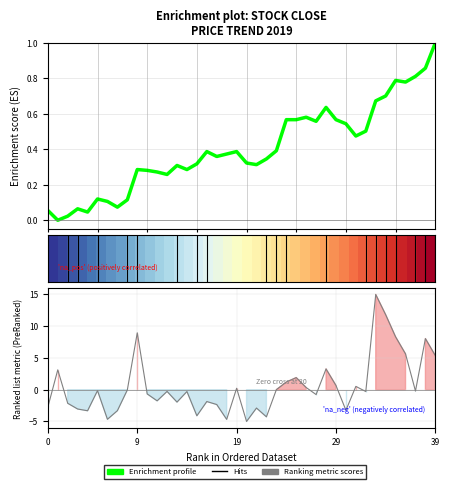

Count the number of values greater than 0.

39